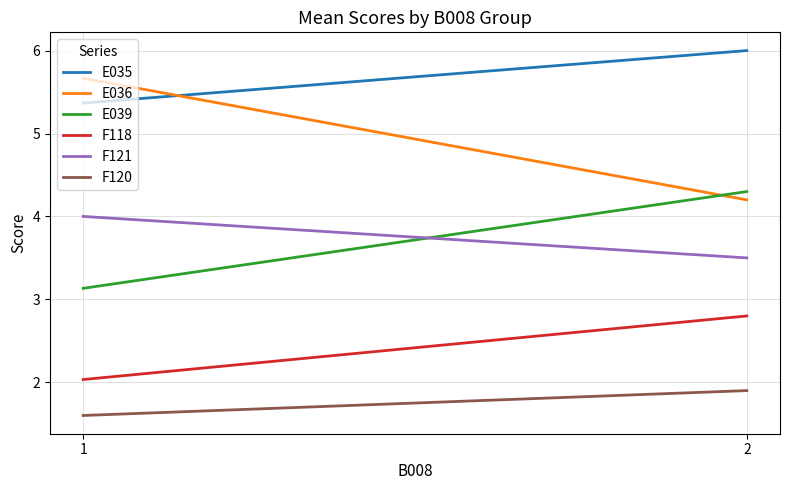

What is the difference between the maximum and minimum values in the E036 series?

1.5